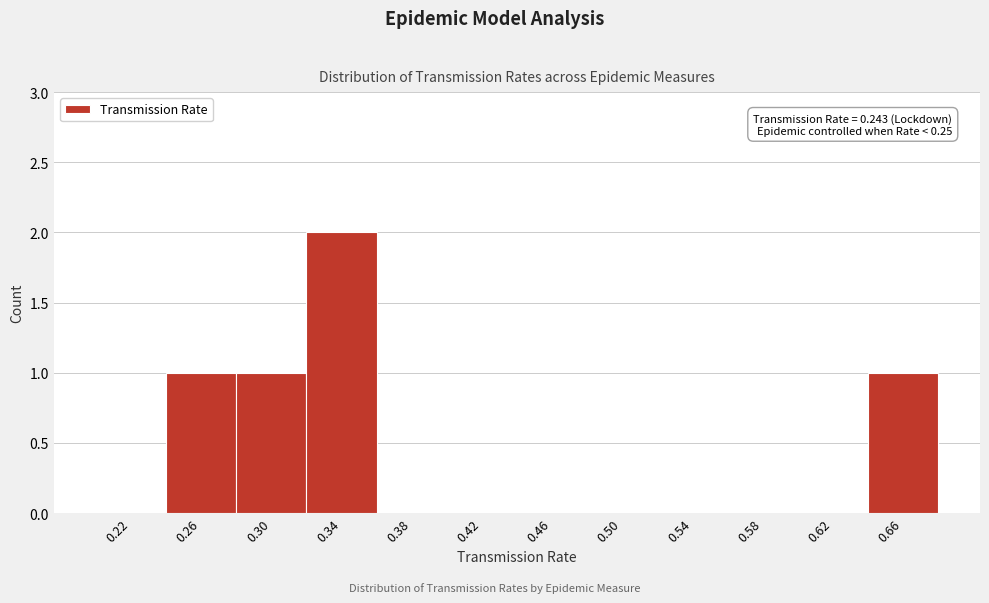

Over which range of the x-axis is the bar tallest?

0.32 to 0.36